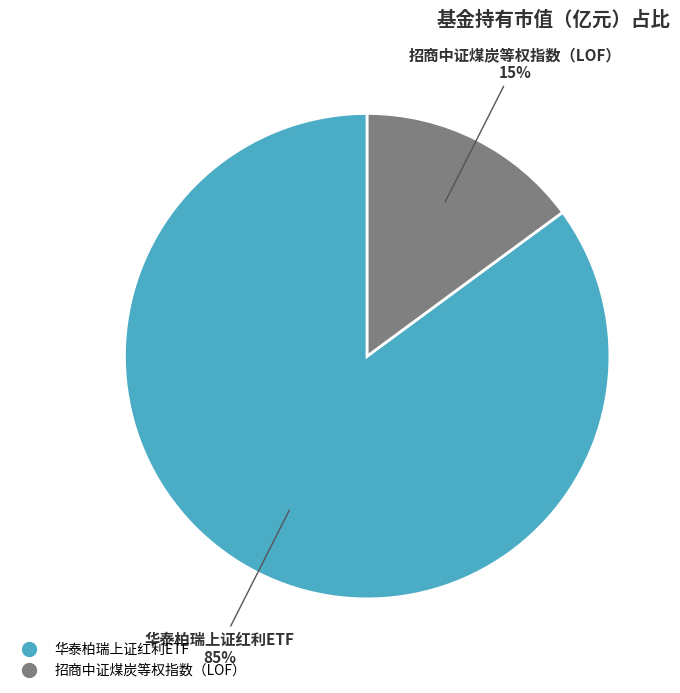

Between 华泰柏瑞上证红利ETF and 招商中证煤炭等权指数（LOF）, which is larger?

华泰柏瑞上证红利ETF